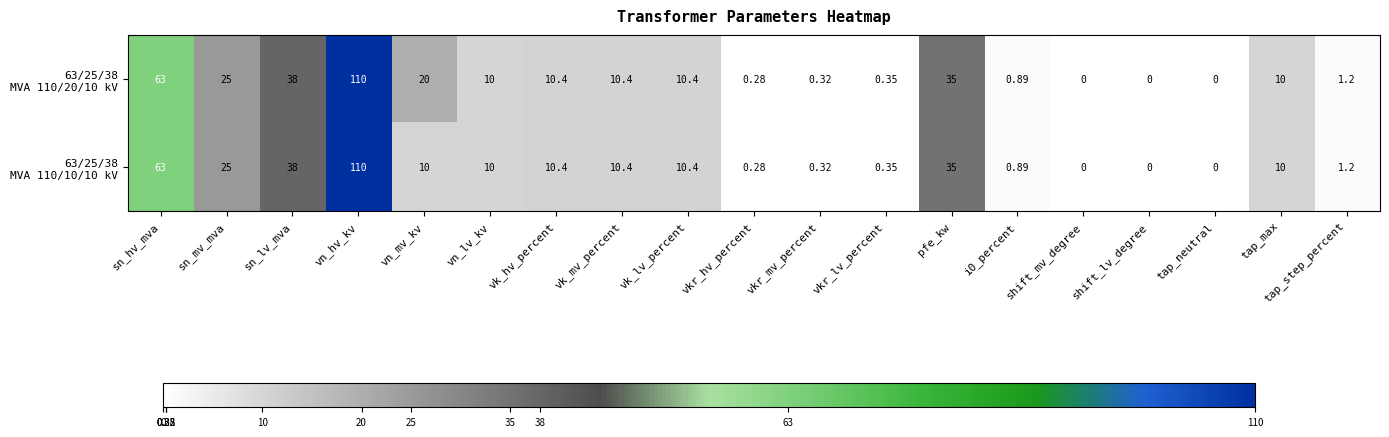

At which category is the sum across all series the highest?

vn_hv_kv